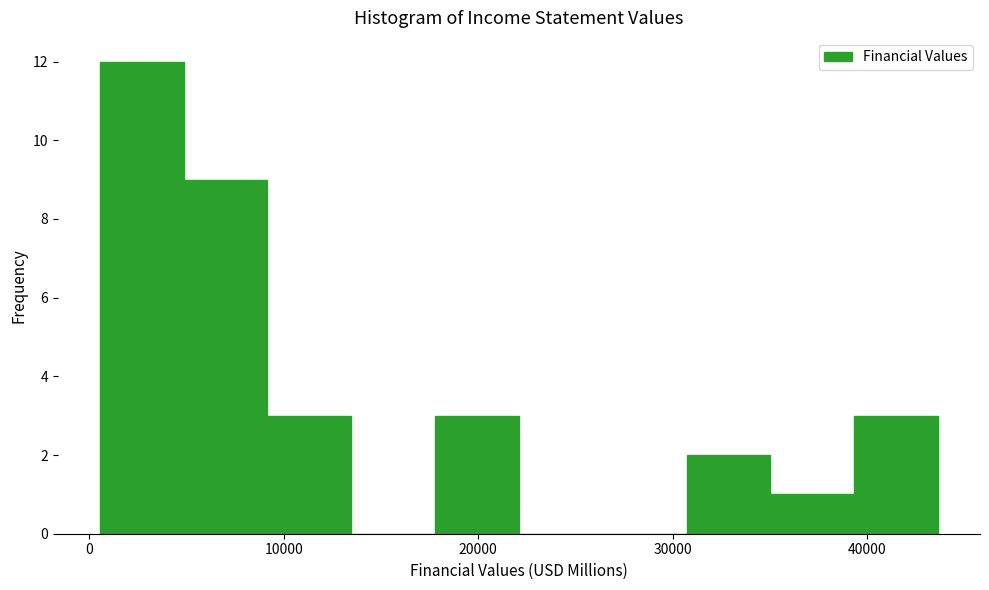

How tall is the bar that spans 35000 to 39000 on the x-axis? Neither the bar edges nor the heights are printed on the chart, so give them approximately, as read against the axes.

1